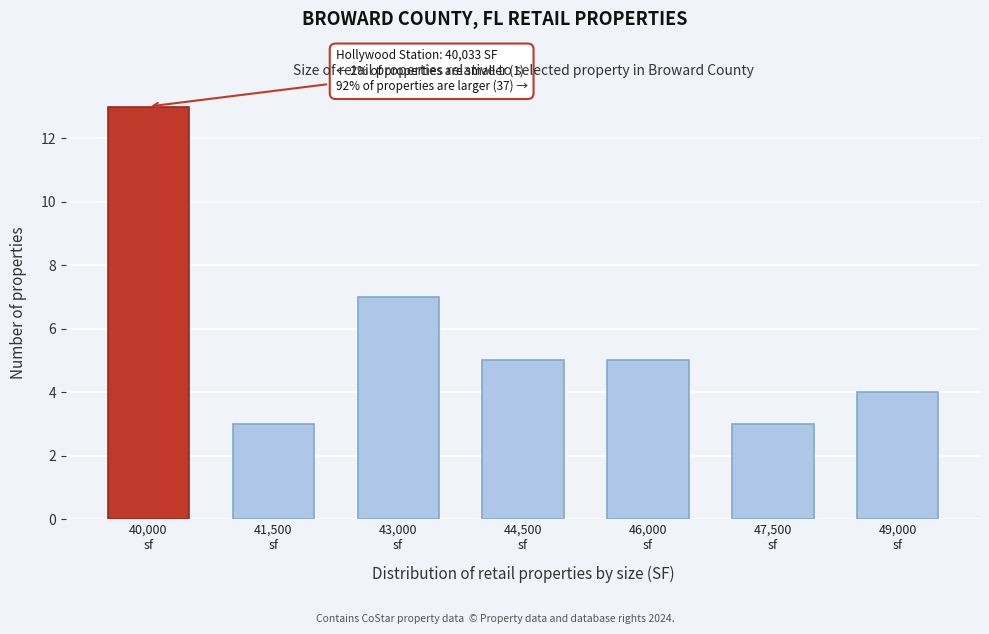

Reading left to right, transcribe all the data shown in this chart.

13	3	7	5	5	3	4